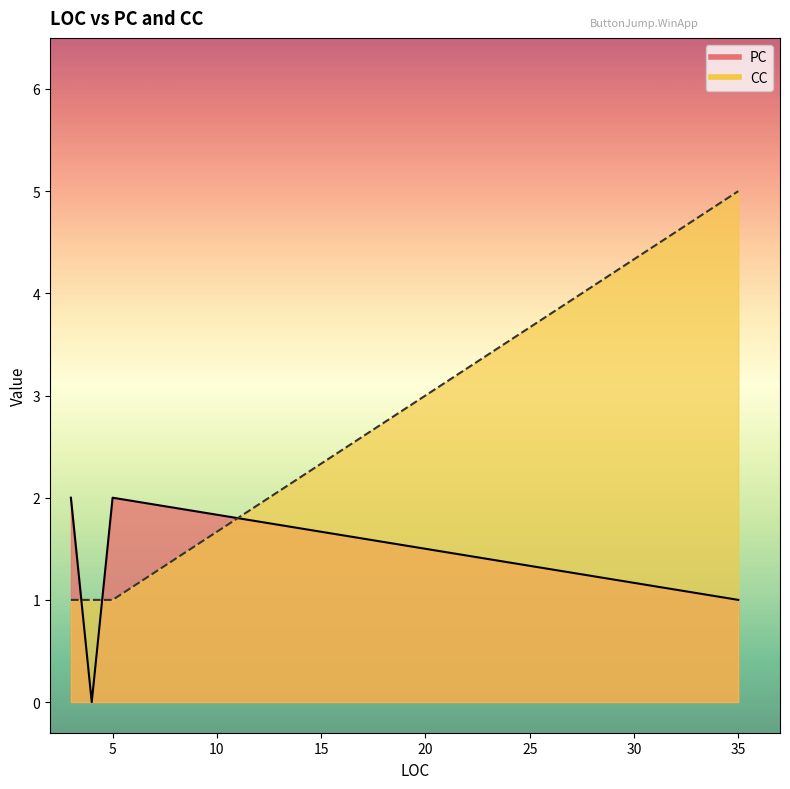

What is the label of the 2nd point from the right?

5